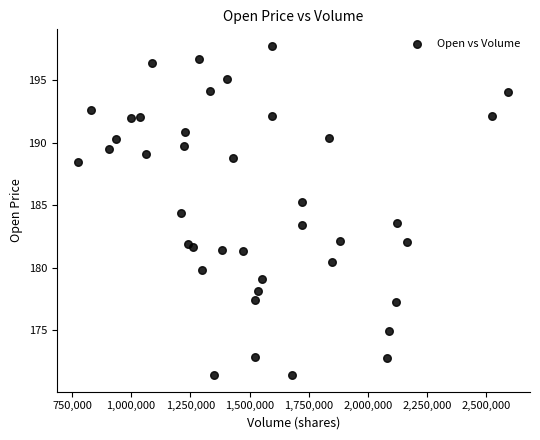

What is the range of X values (max minus min)?

1816000.0